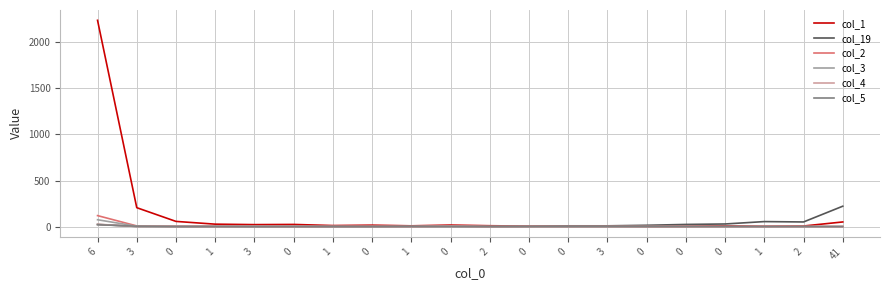

What is the average value of the col_1 series?

136